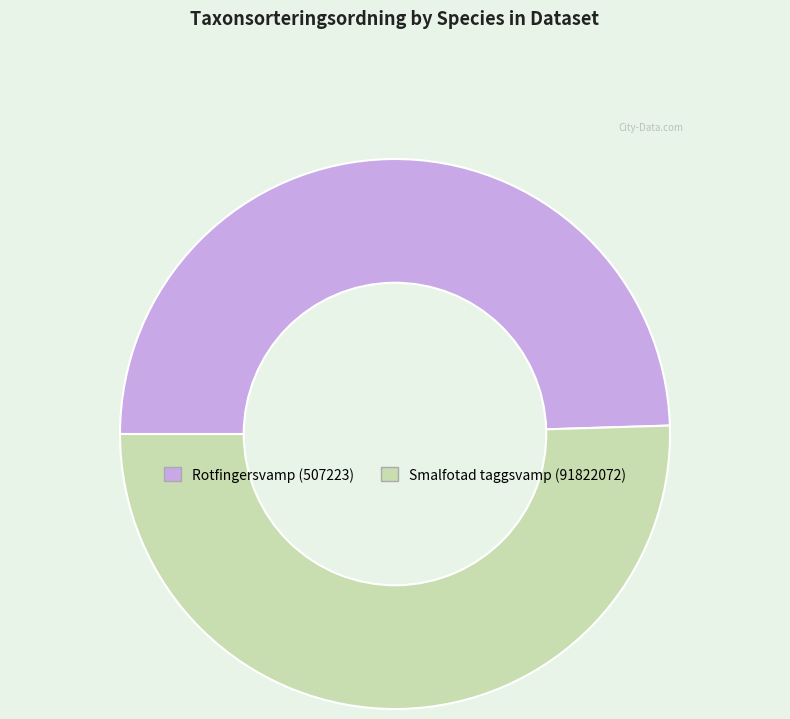

Which slice represents more than half of the pie?

Smalfotad taggsvamp (91822072)